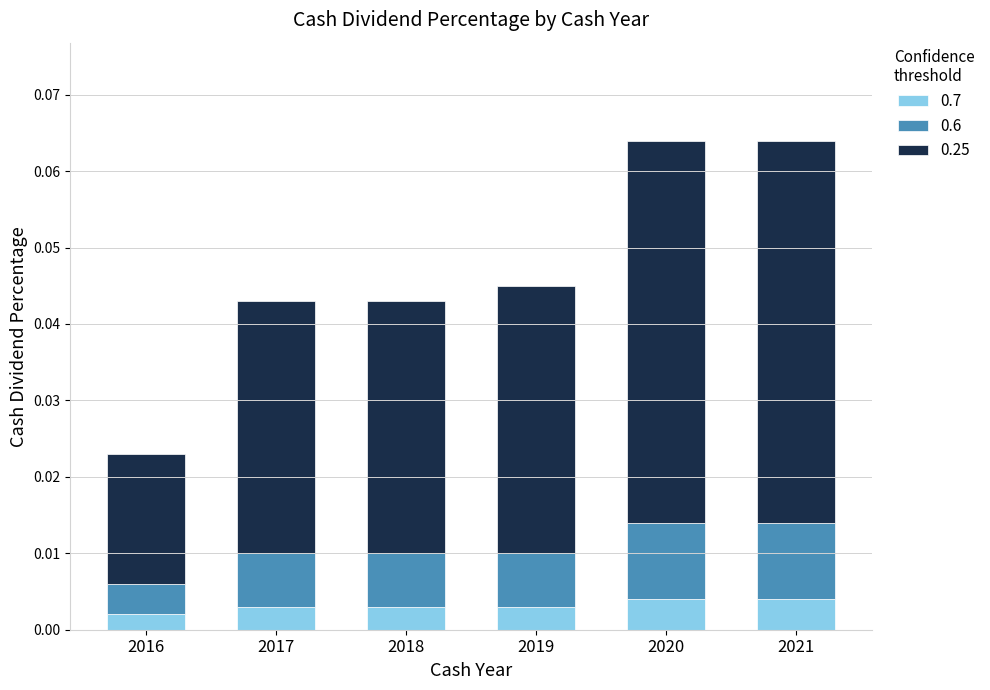

How many categories are shown in the chart?

6